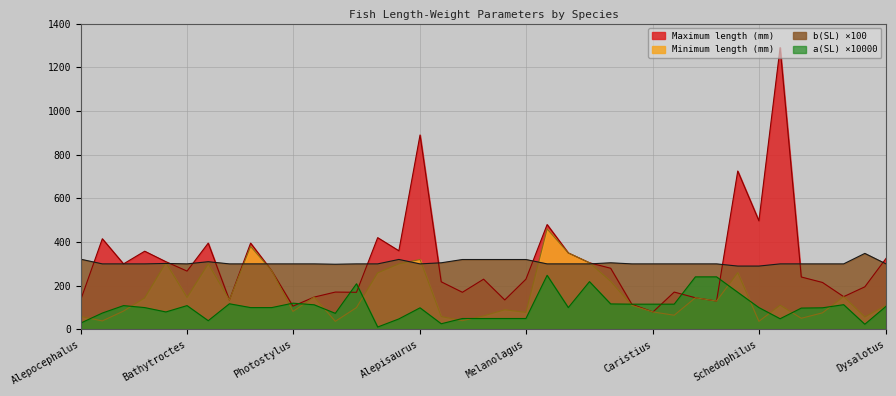

The b(SL) series shows 156.5 at Dolicholagus longirostris. True or false?

False